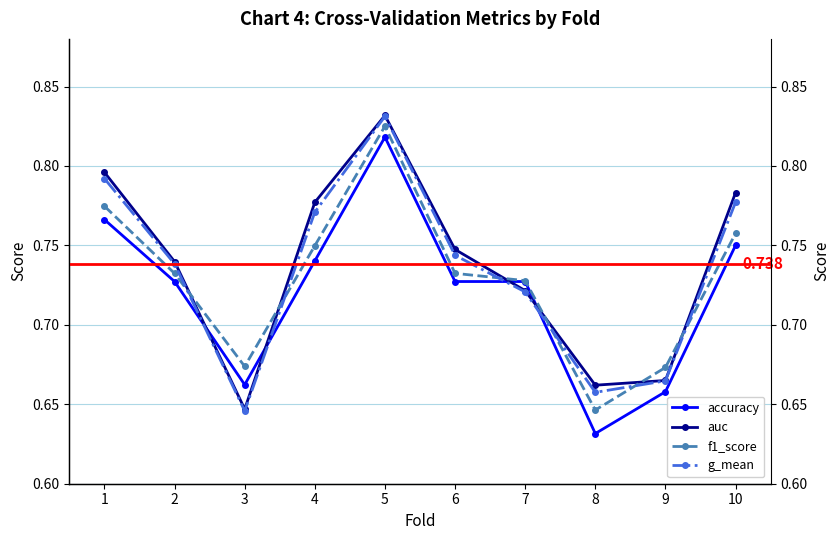

Rank the series by their maximum value, from lowest to highest.

accuracy, f1_score, g_mean, auc